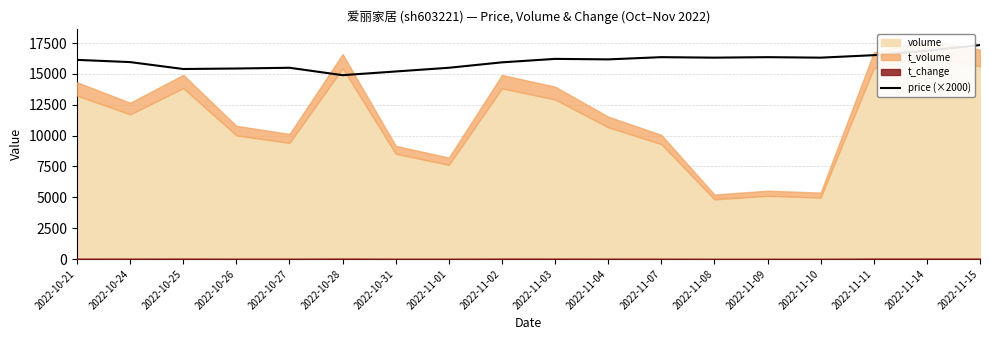

The value of price (×2000) at 2022-11-11 is 25535.1. True or false?

False